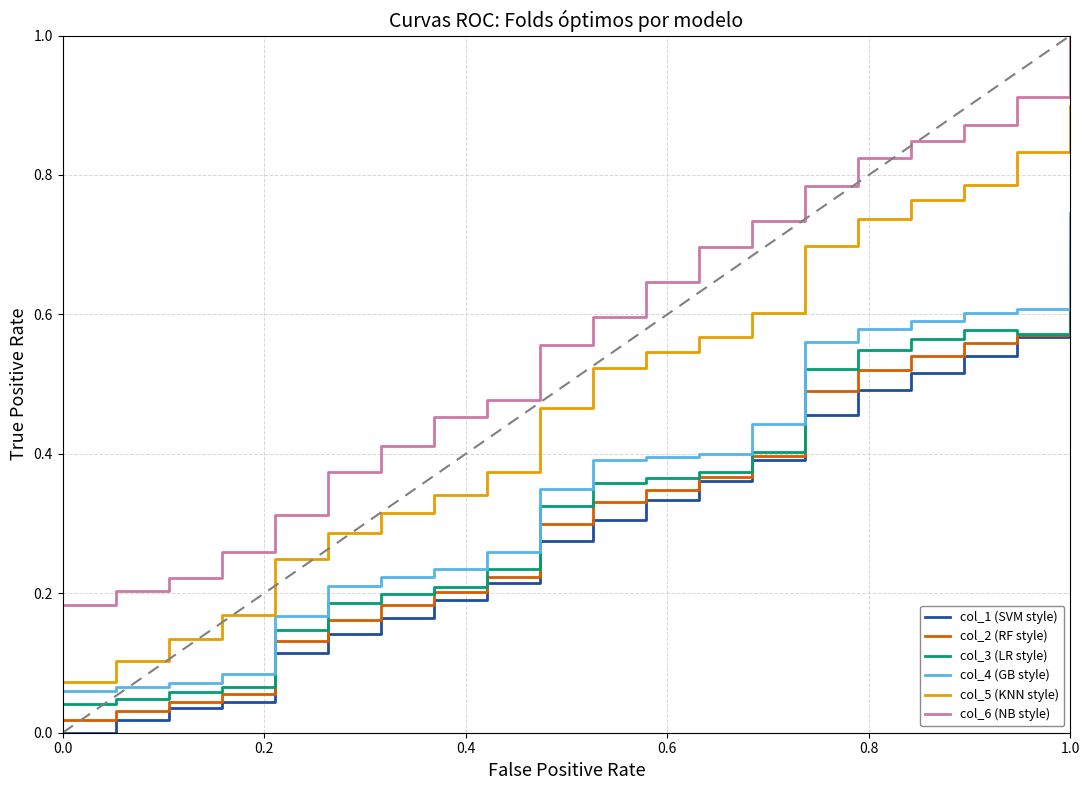

What is the greatest value displayed?

1.0